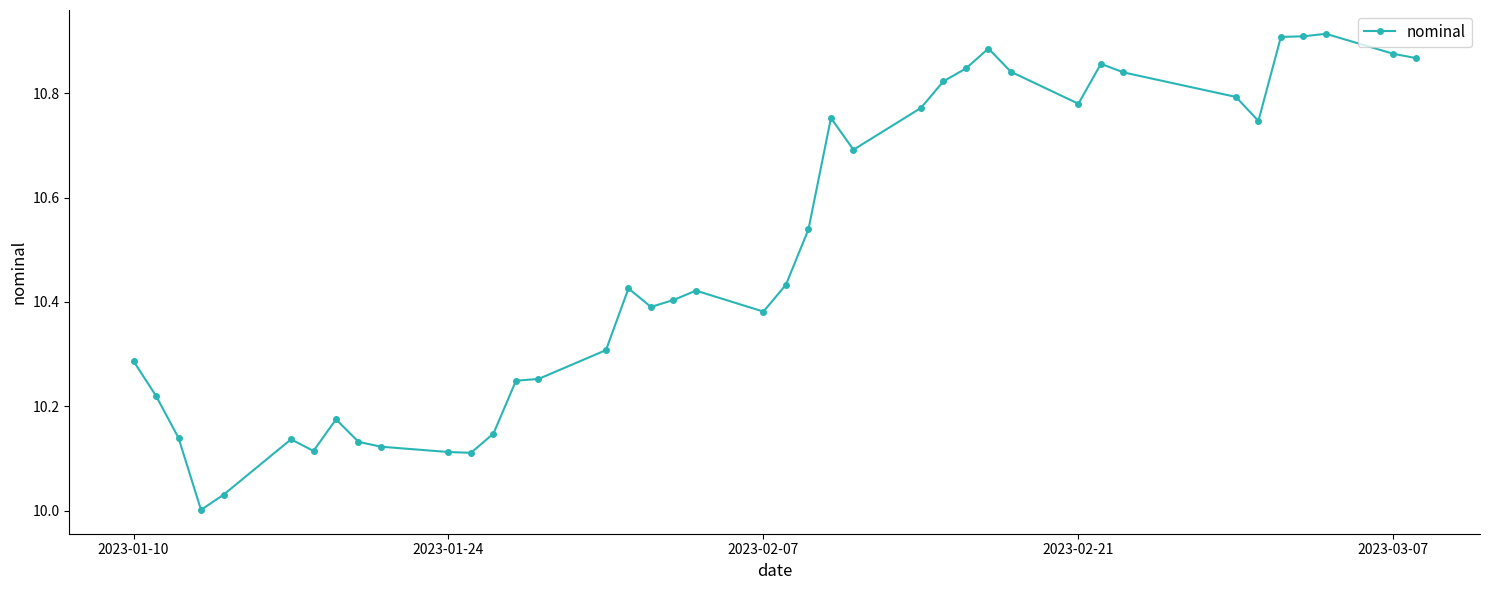

What is the difference between the second highest and second lowest values?

0.9